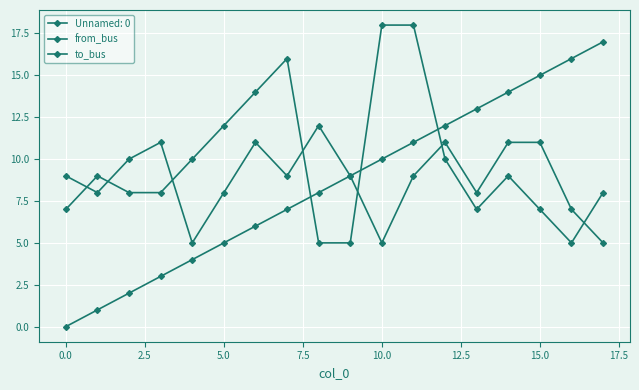

Count the number of data series in this chart.

3